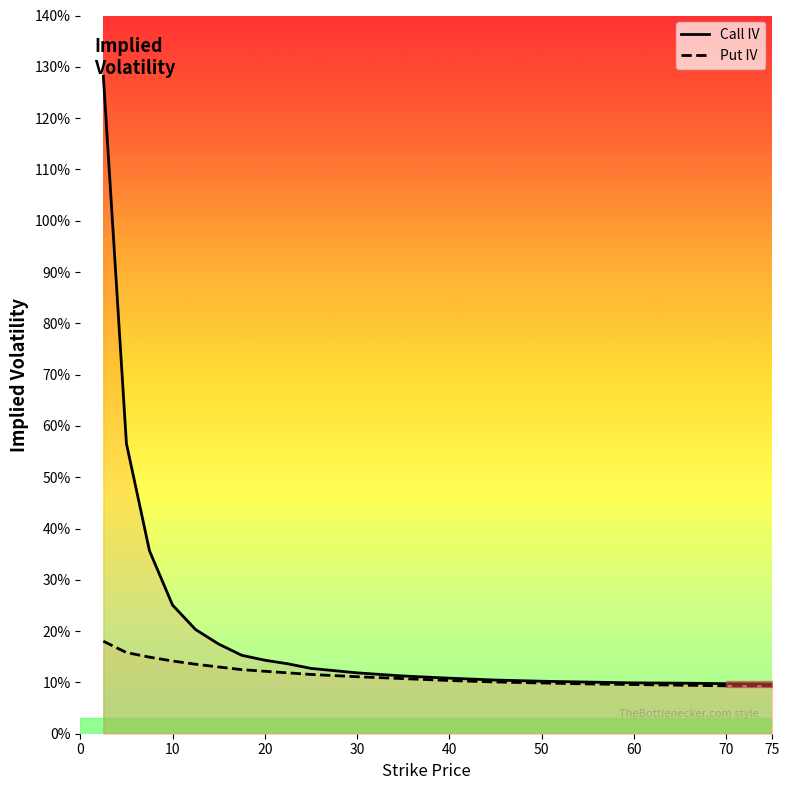

Between 30.0 and 17.5, which is larger?

17.5